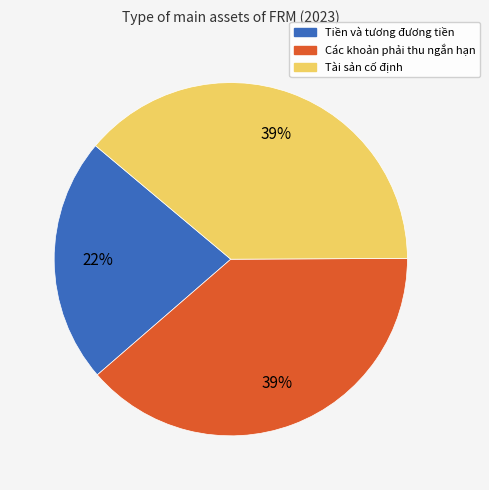

Does any single category account for the majority?

No